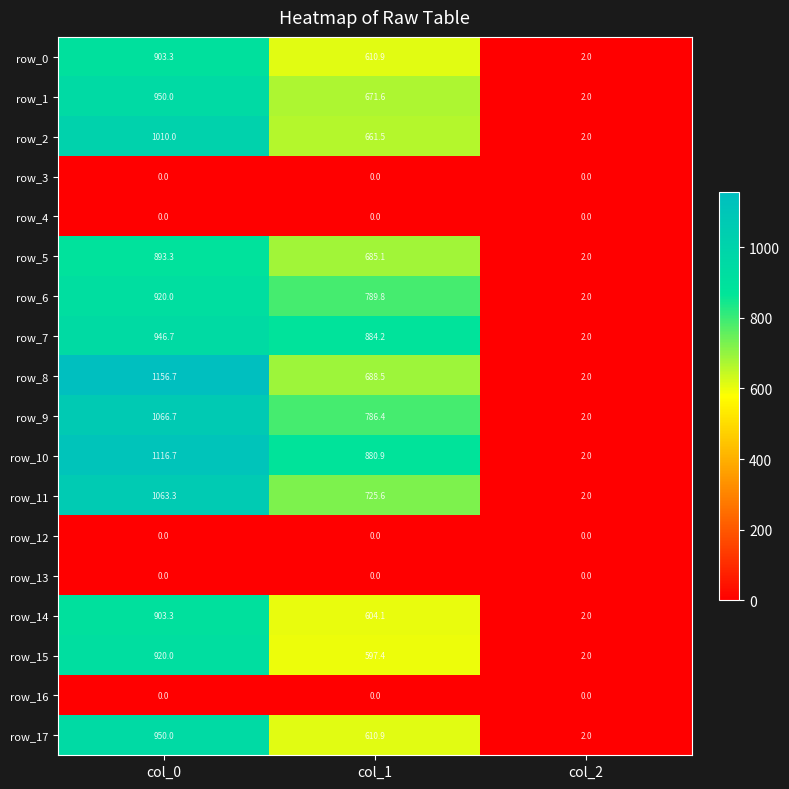

At which label does row_2 first exceed 661?

col_0